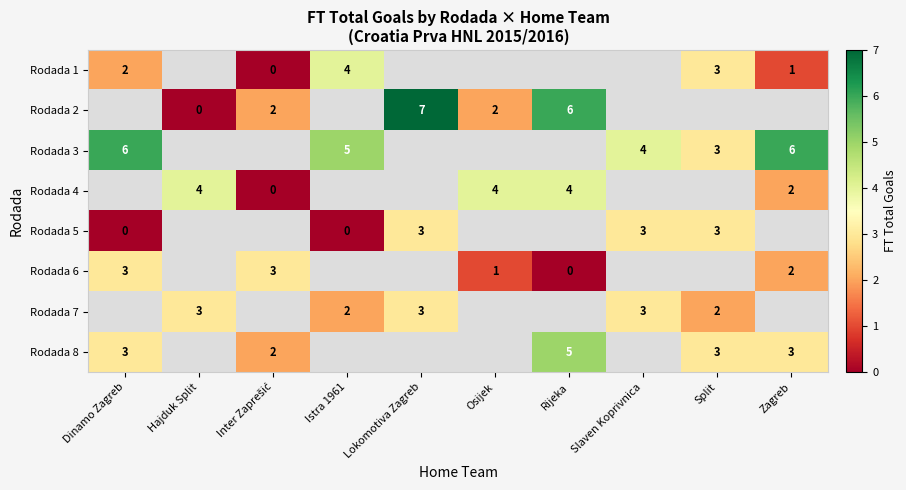

The Rodada 8 series shows 3 at Zagreb. True or false?

True